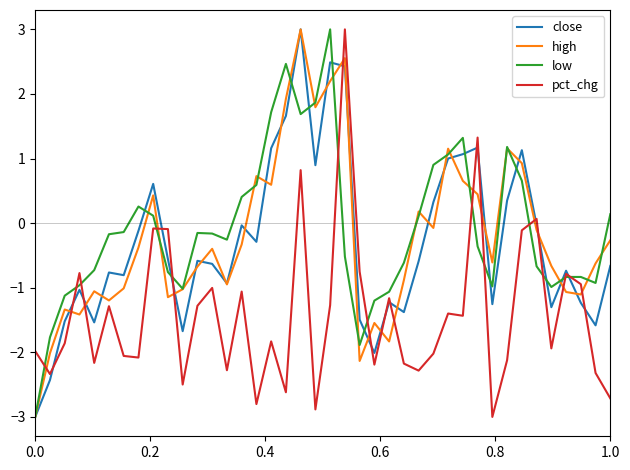

How many values in pct_chg are below zero?

36